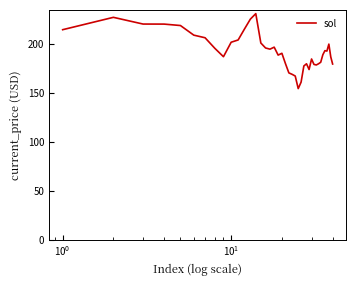

How many lines are shown in the chart?

1